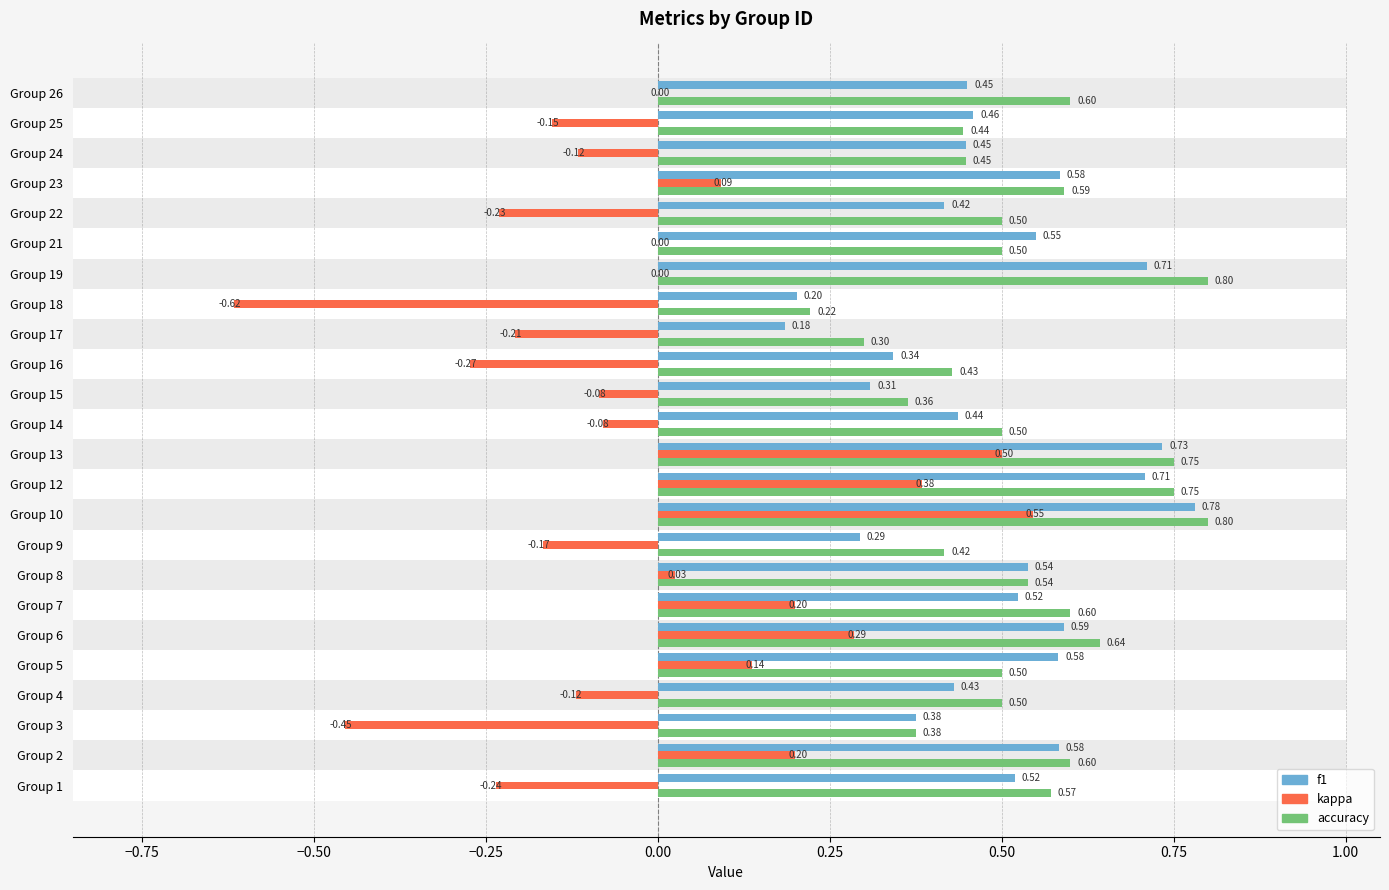

Which series has the largest total across all categories?

accuracy